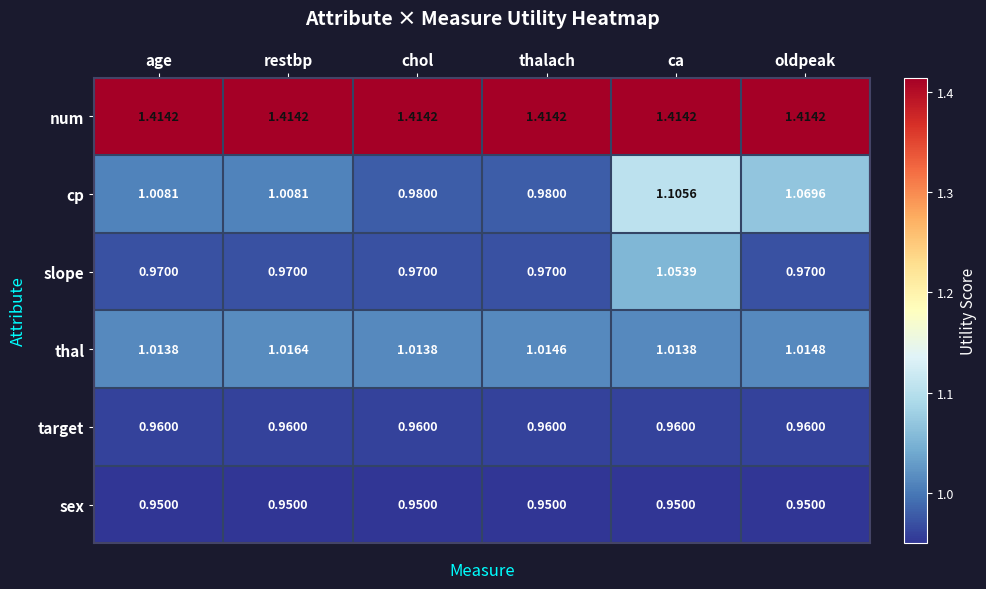

Between thalach and ca, which series saw the biggest shift?

cp